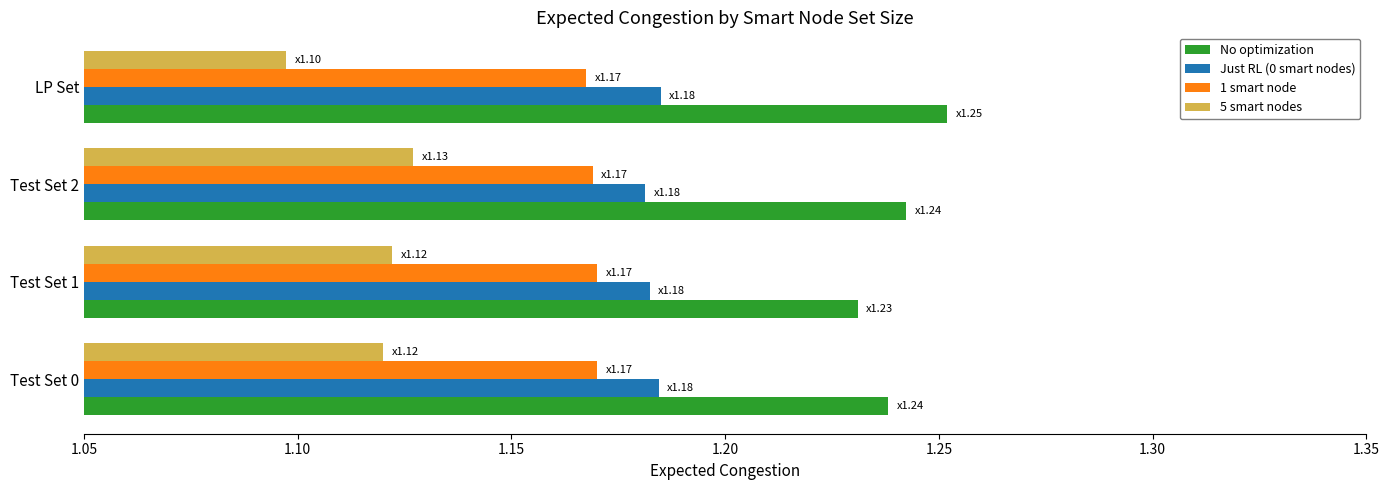

At Test Set 1, list the series in order from largest to smallest.

No optimization, Just RL (0 smart nodes), 1 smart node, 5 smart nodes